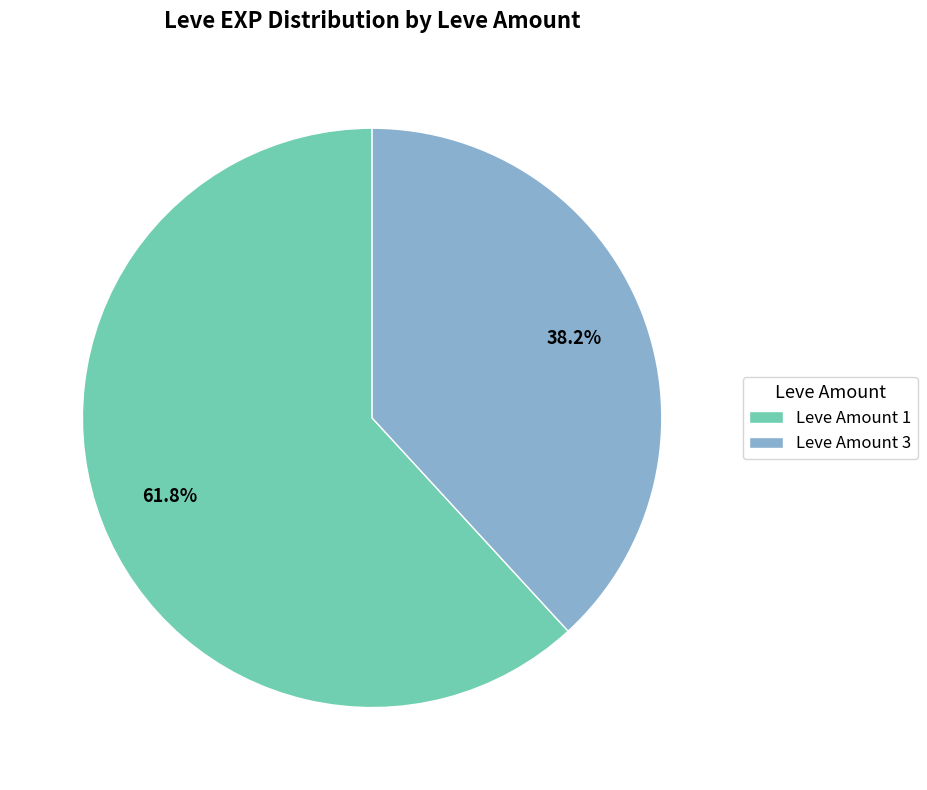

To the nearest percent, what is the average slice percentage?

50%